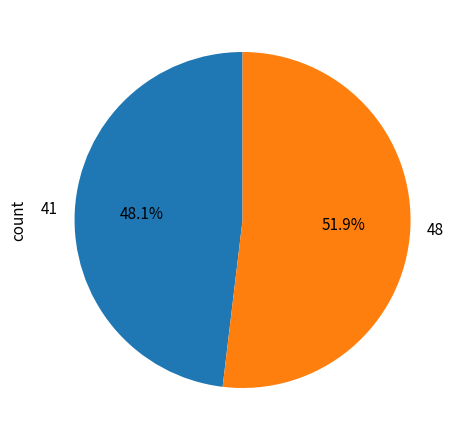

Approximately how many times larger is the value at 41 compared to 48?

0.9